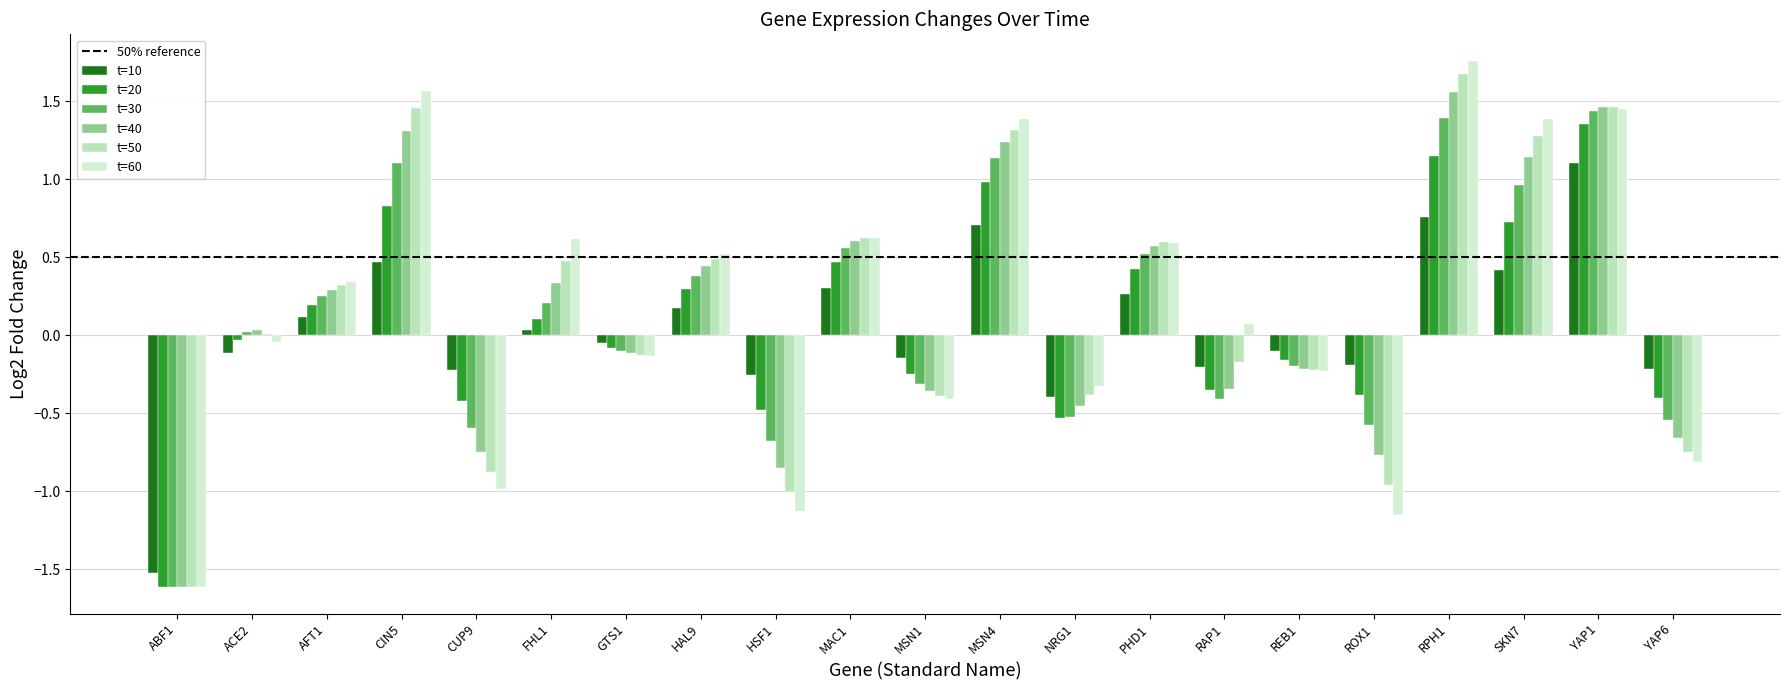

At which category does the chart reach its peak across all series?

RPH1